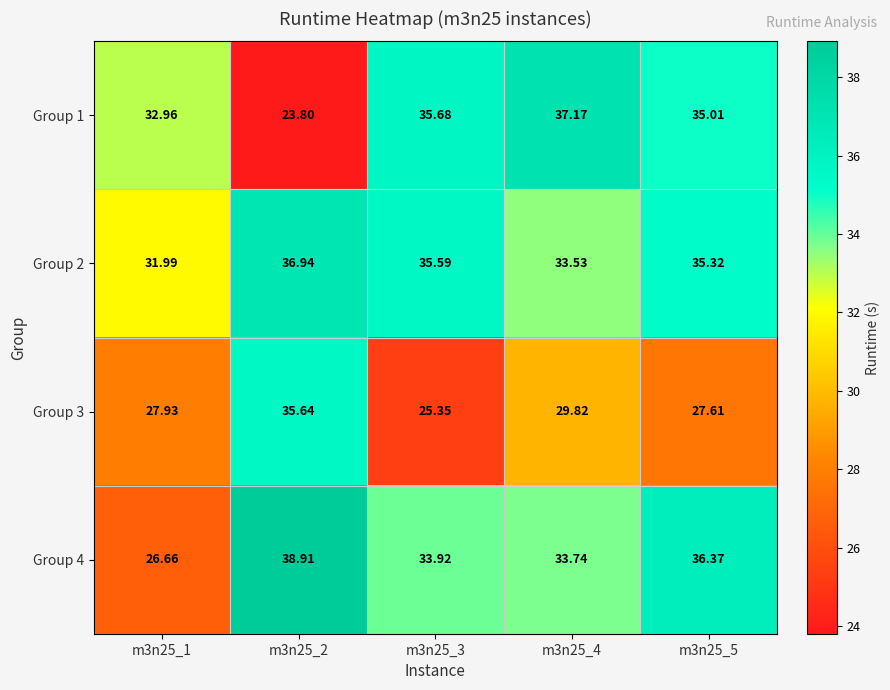

At which category is the sum across all series the highest?

m3n25_2